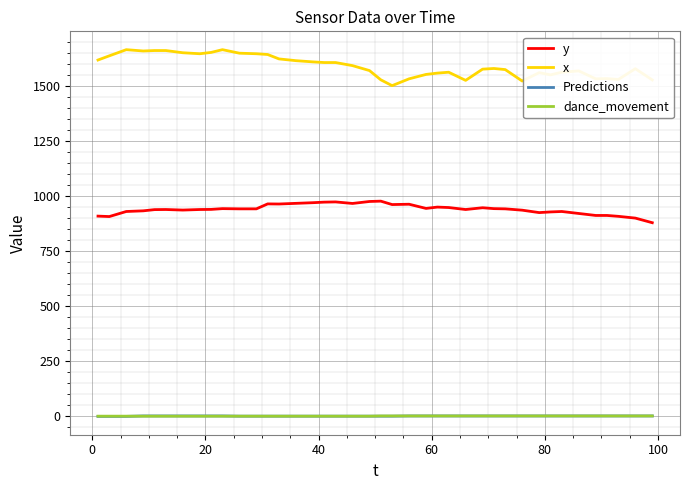

What is the maximum value shown in the chart?

1665.3